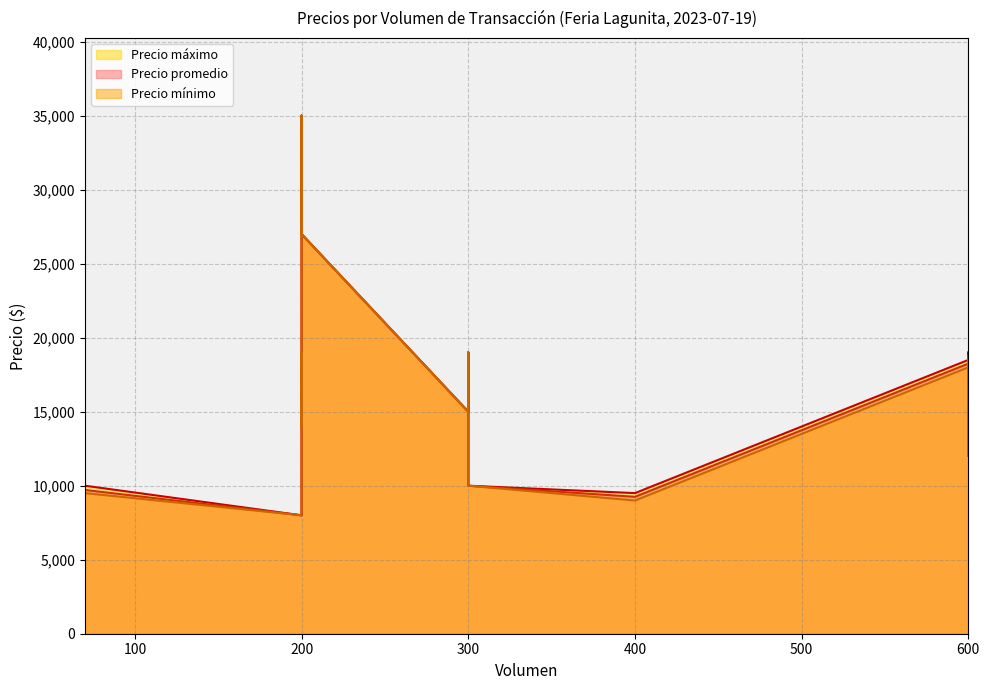

True or false: Precio promedio and Precio máximo intersect in this chart.

False